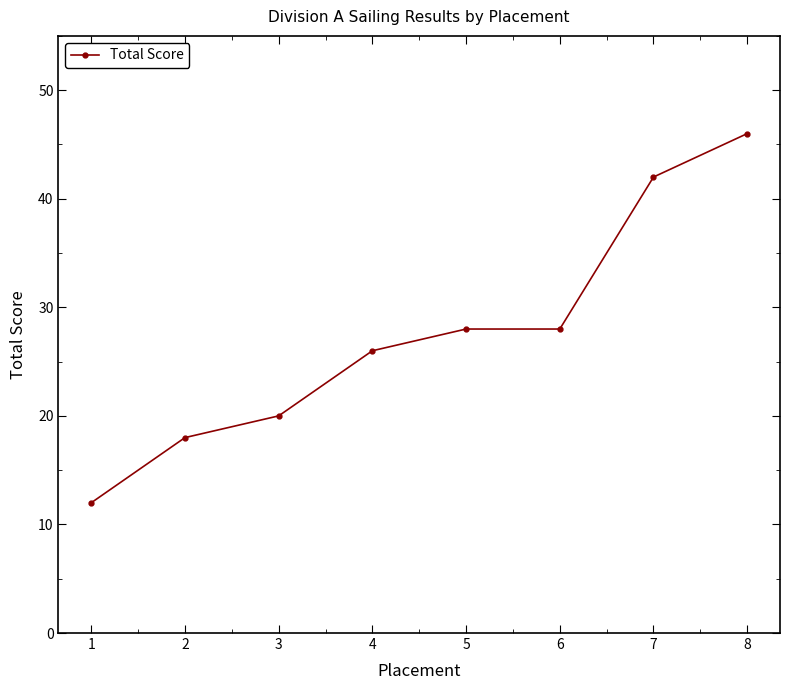

True or false: the data has more than 2 interior local peaks.

False